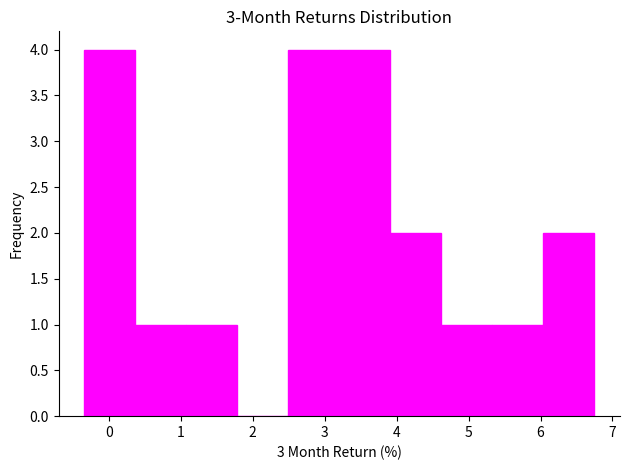

Reading left to right, list every bar in this chart as the range it spans on the x-axis followed by its height. Neither the bar edges nor the heights are printed on the chart, so give them approximately, as read against the axes.

-0.3 to 0.4: 4
0.4 to 1.1: 1
1.1 to 1.8: 1
1.8 to 2.5: 0
2.5 to 3.2: 4
3.2 to 3.9: 4
3.9 to 4.6: 2
4.6 to 5.3: 1
5.3 to 6.0: 1
6.0 to 6.8: 2